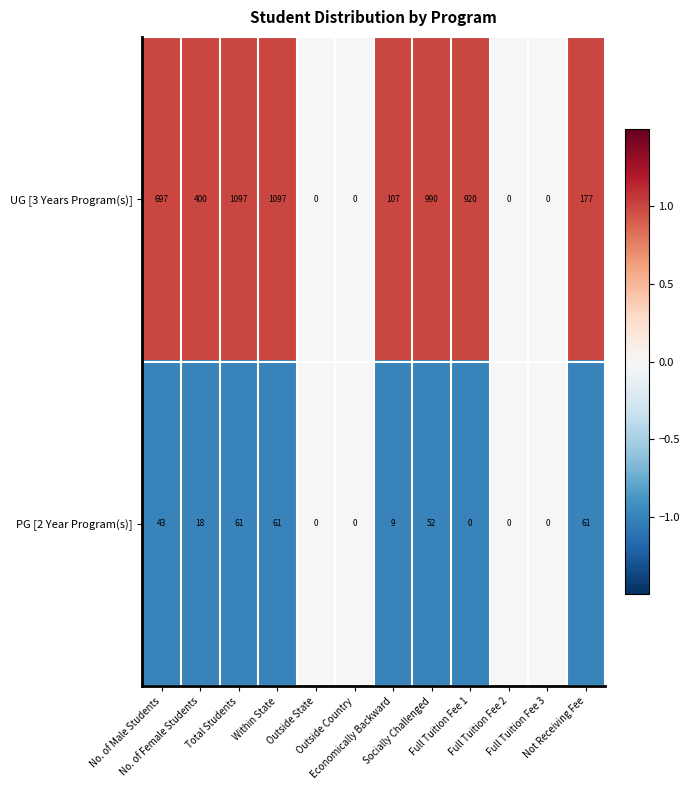

What is the maximum value for PG [2 Year Program(s)]?

61